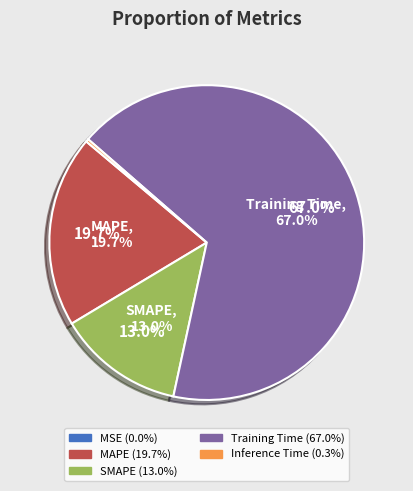

How many segments does this pie chart have?

5